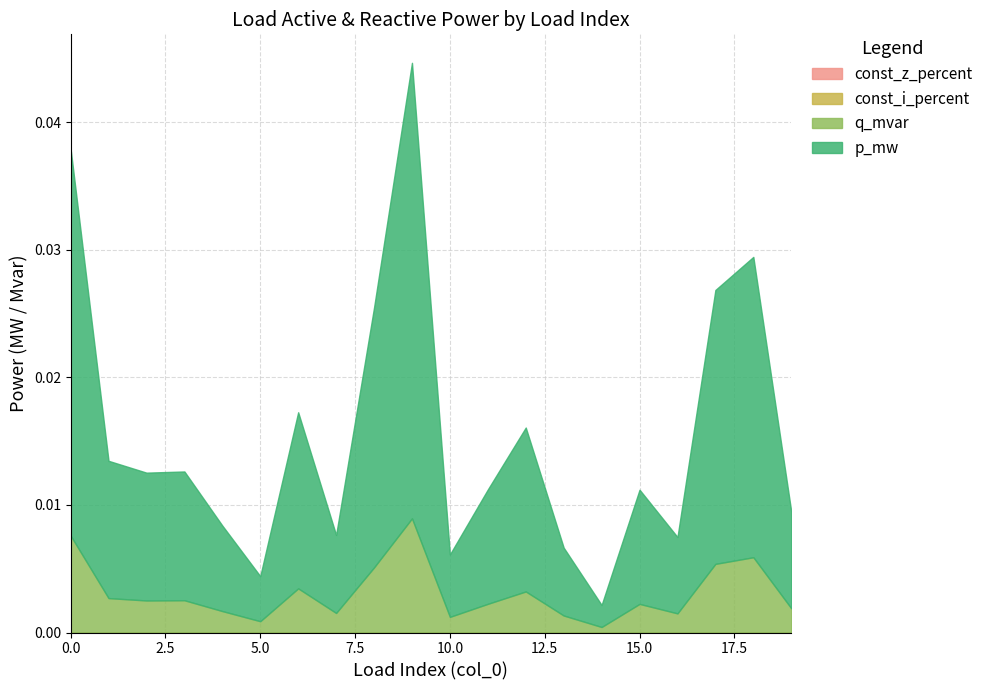

True or false: const_z_percent and q_mvar cross at least once.

False